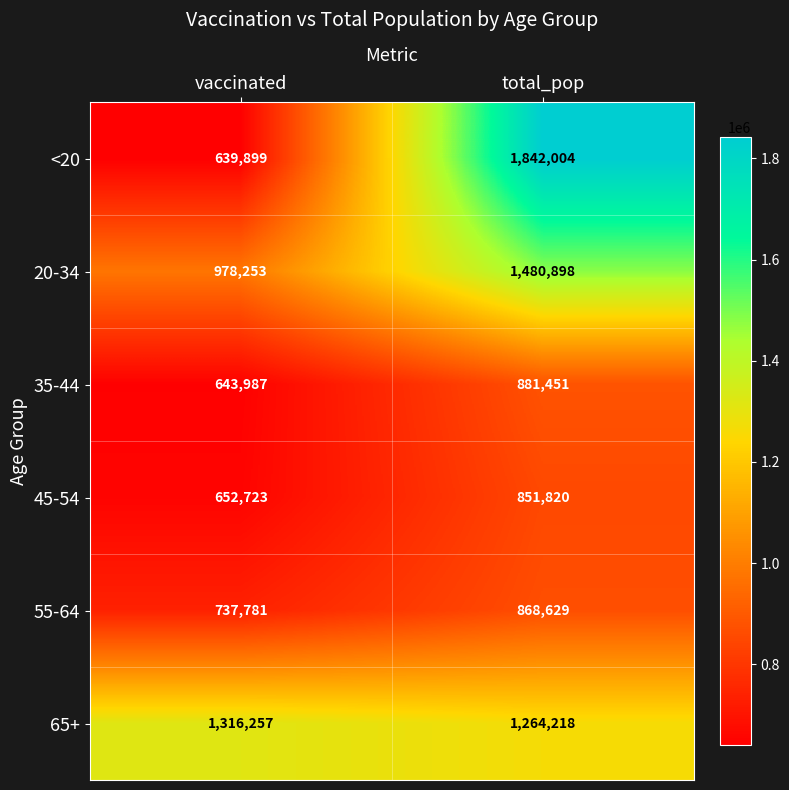

What is the total value across all series at vaccinated?

4968900